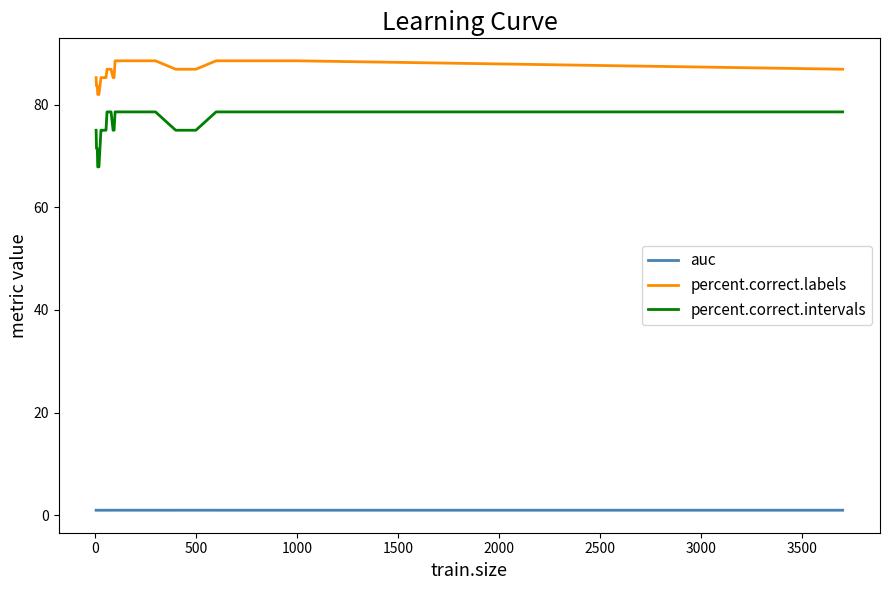

Which series has the largest total across all categories?

percent.correct.labels